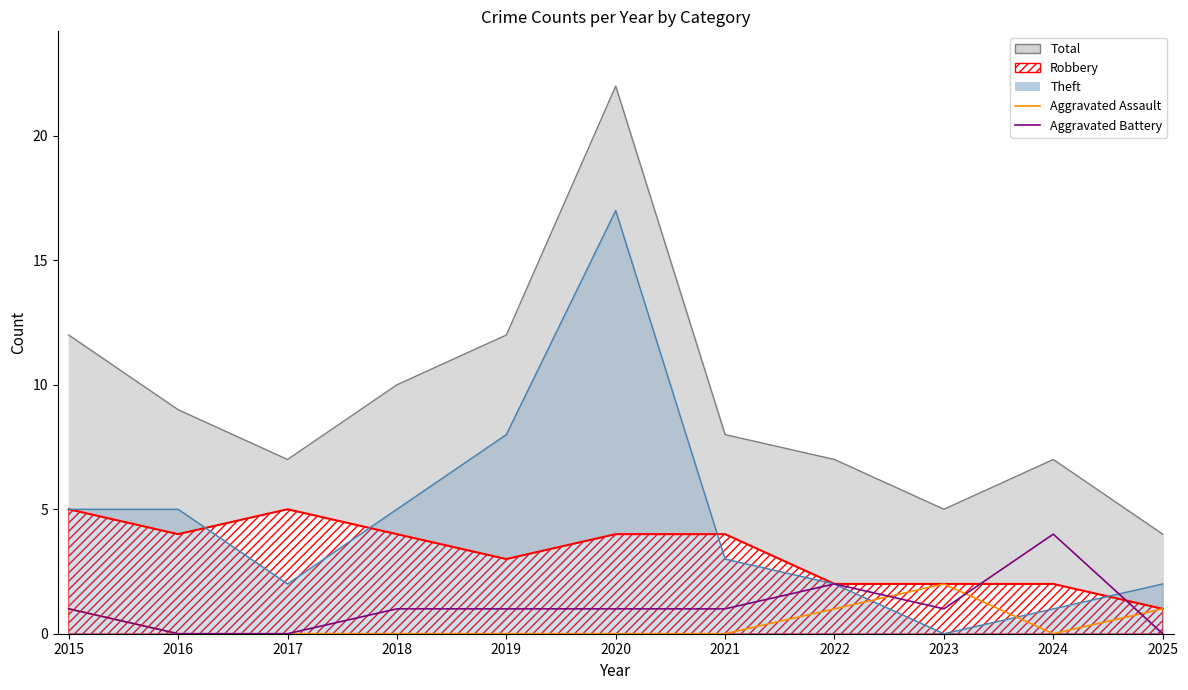

At which category does Aggravated Assault reach its first local peak?

2023